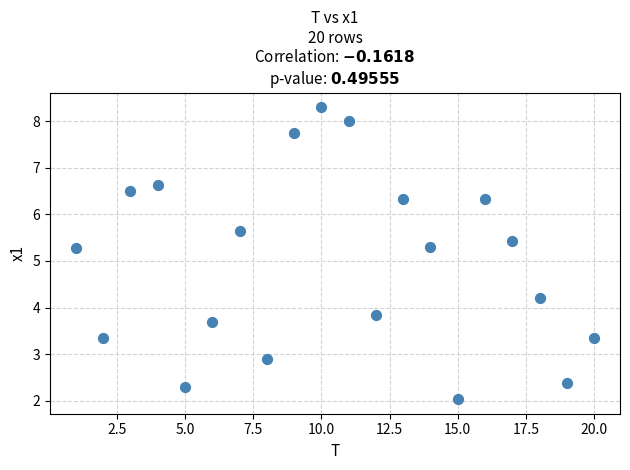

What is the range of Y values (max minus min)?

6.3